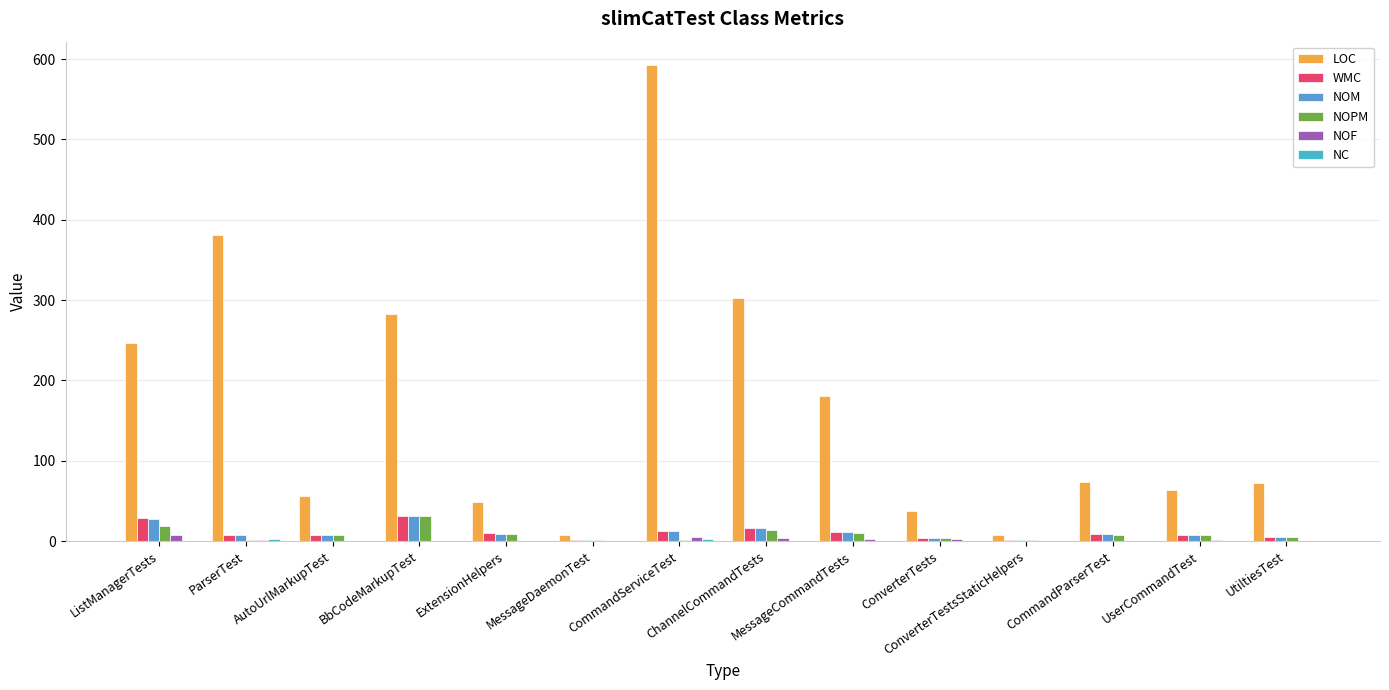

Between AutoUrlMarkupTest and ConverterTests, which series saw the biggest shift?

LOC